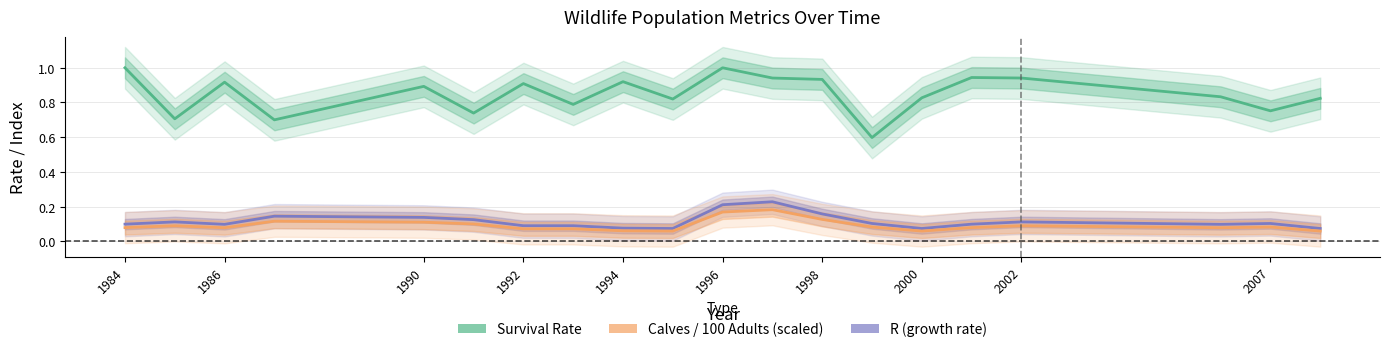

How many interior local valleys does the Survival Rate series have?

7